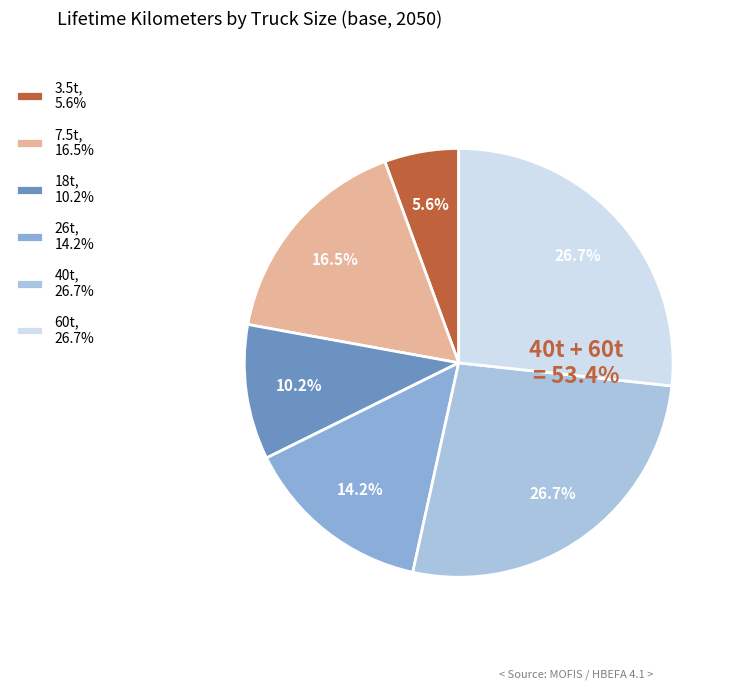

To the nearest percent, what is the average slice percentage?

17%